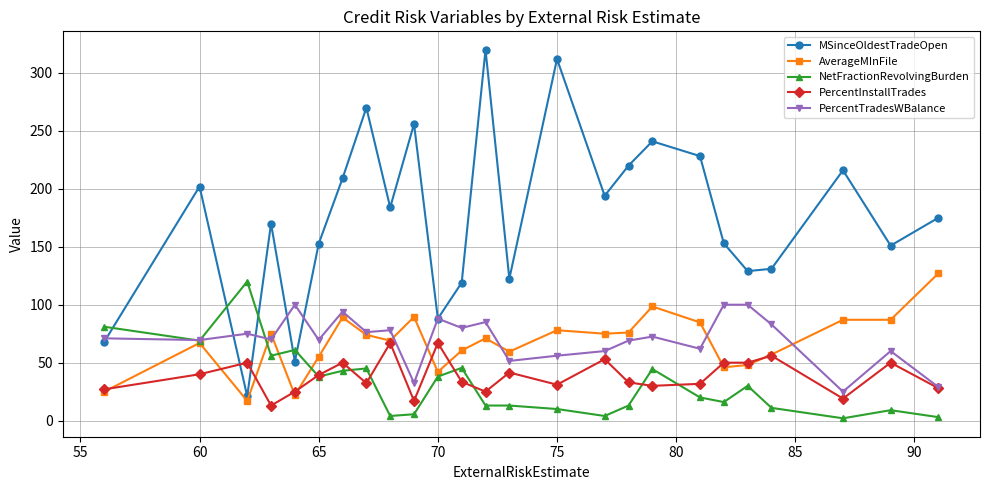

What is the value of the AverageMInFile point at the 18th from the left?

98.5